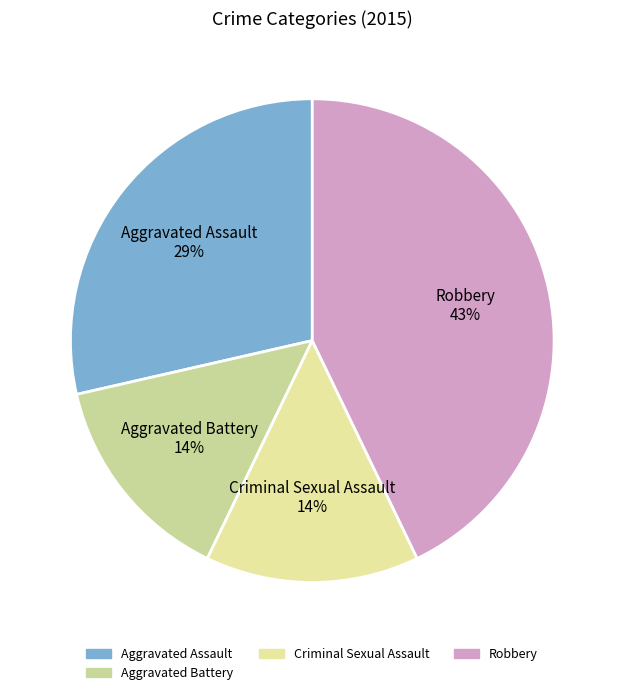

Which category has the biggest portion of the pie?

Robbery